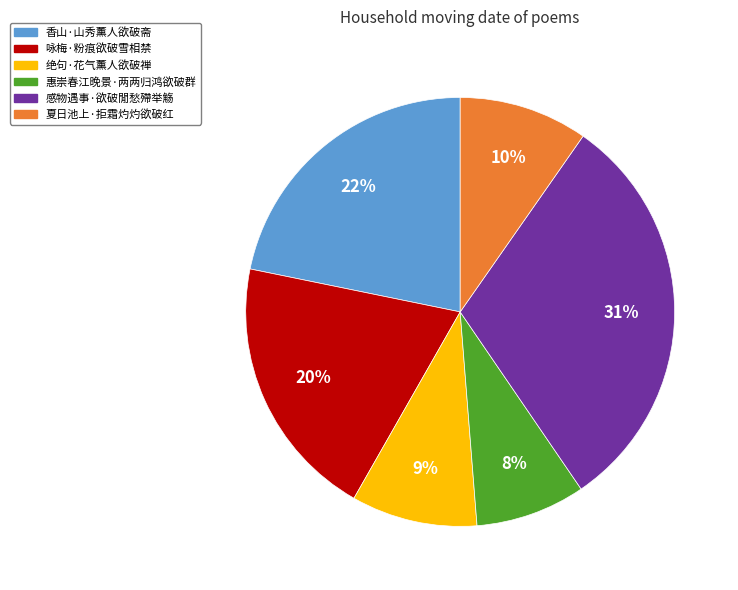

Which category has the smallest portion of the pie?

惠崇春江晚景·两两归鸿欲破群